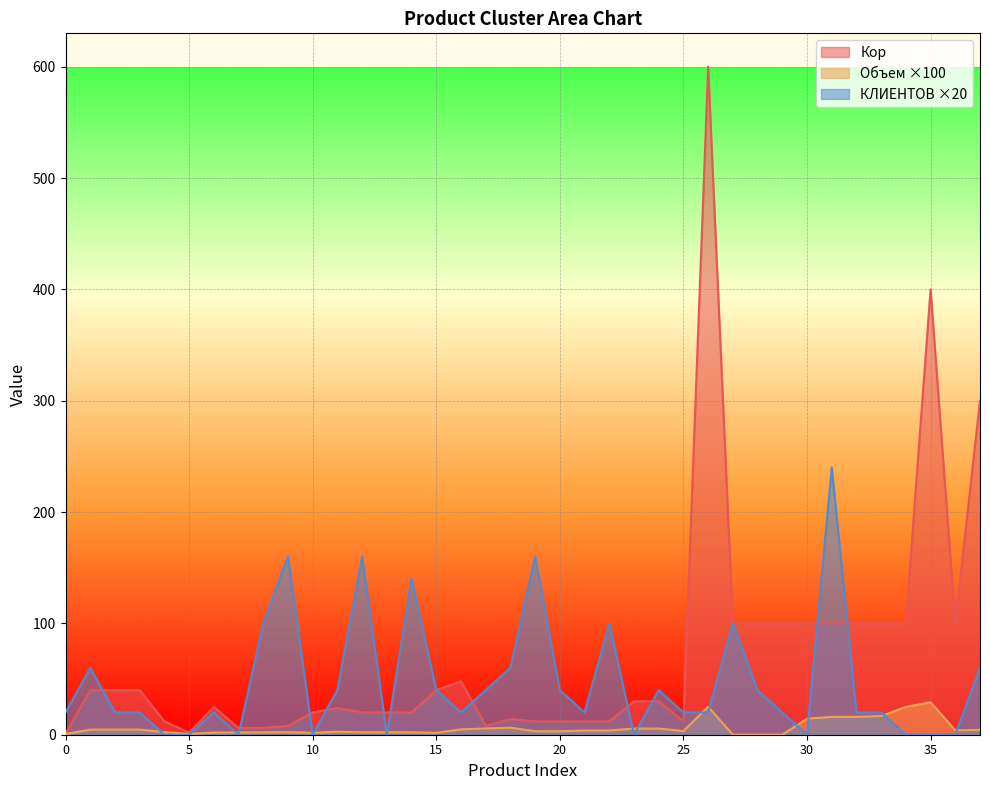

Which label corresponds to the smallest value in the chart?

27